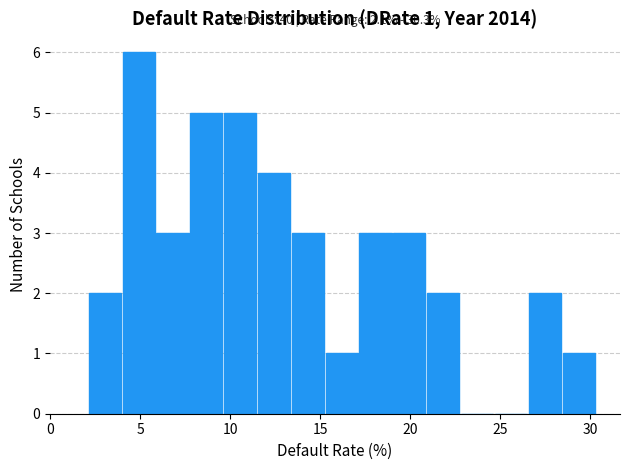

Around what value on the x-axis is the tallest bar? Give the approximate position of its centre, as read against the axis.

5.0